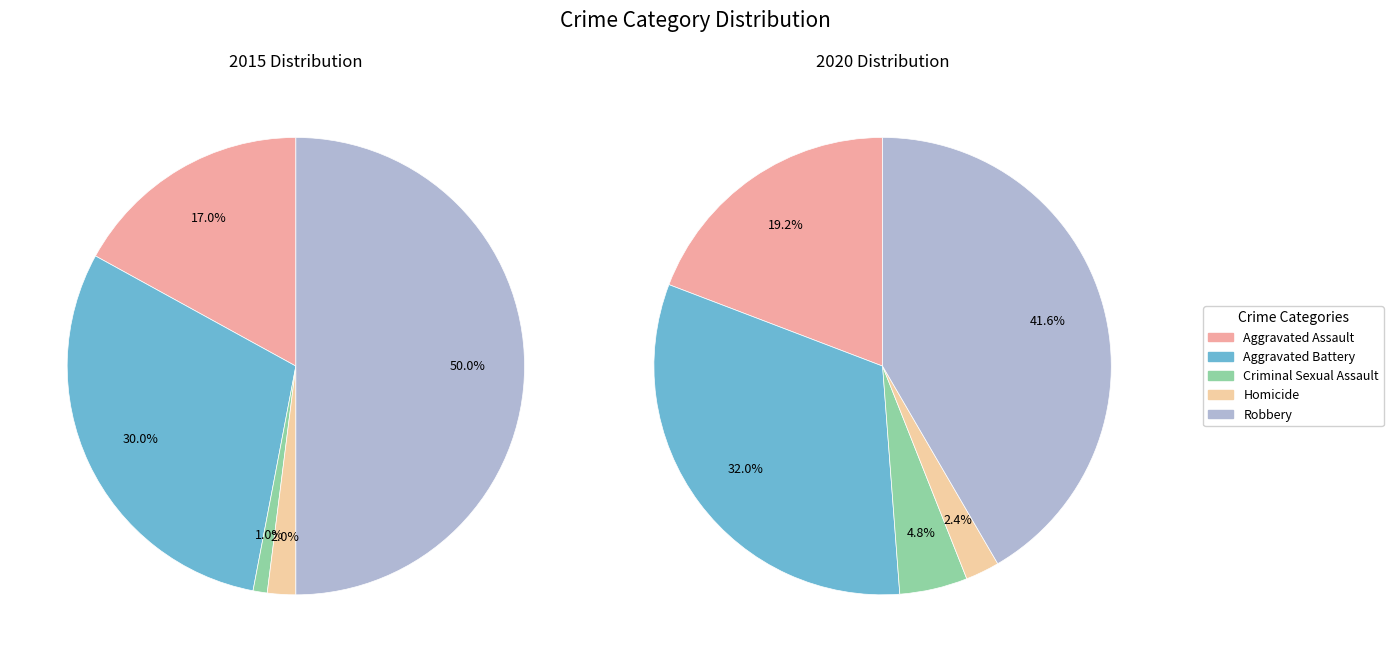

Which series has the widest spread of values?

values_2015